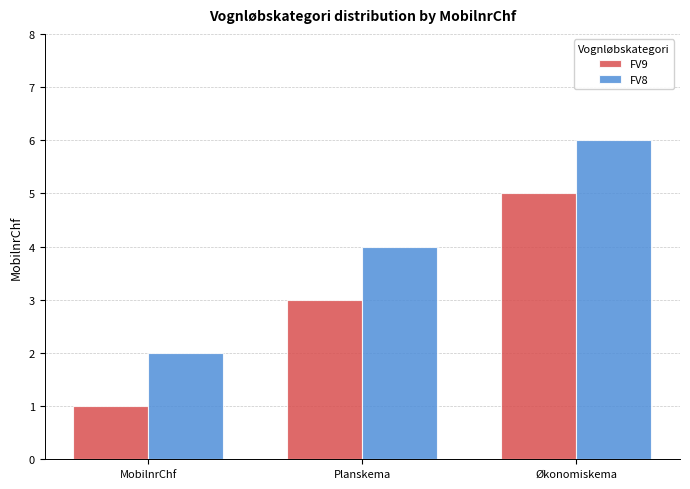

Is the value of FV8 at Økonomiskema greater than the value of FV9 at MobilnrChf?

Yes